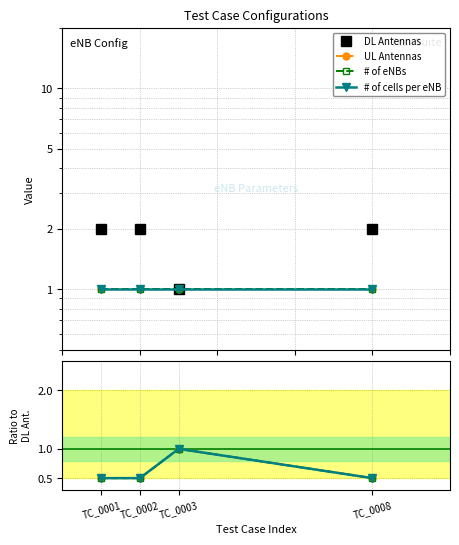

Which series has the largest total across all categories?

DL Antennas